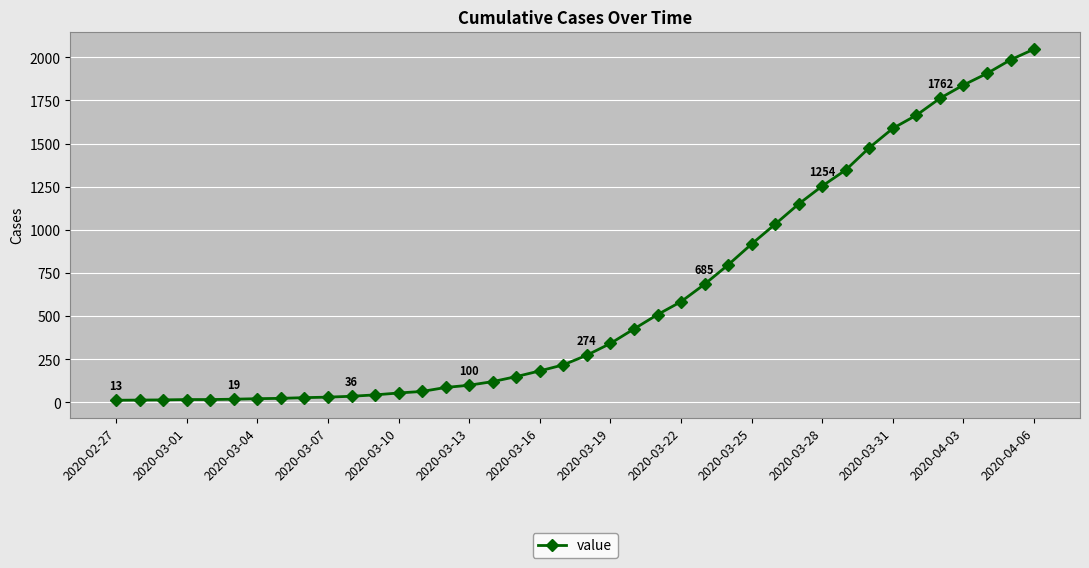

What is the sum of all values?

24844